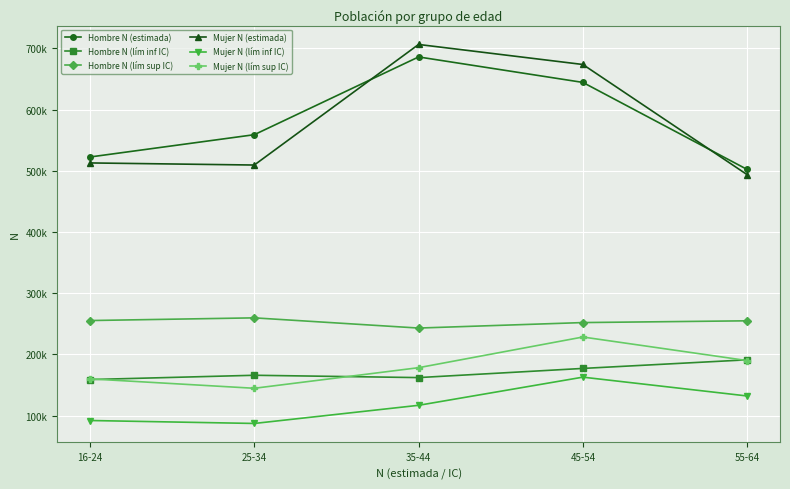

What is the label of the 1st point from the right?

55-64